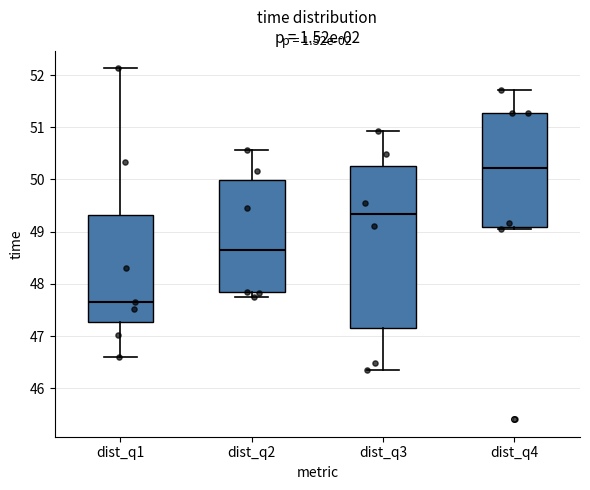

Reading left to right, read every box against the y-axis: the position of its median line, the range the box covers, and the ends of its whiskers. The values are not printed on the chart, so give them approximately, as read against the axis.

dist_q1: median 47.7, box 47.3 to 49.3, whiskers 46.6 to 52.1
dist_q2: median 48.7, box 47.8 to 50.0, whiskers 47.7 to 50.6
dist_q3: median 49.3, box 47.1 to 50.3, whiskers 46.4 to 50.9
dist_q4: median 50.2, box 49.1 to 51.3, whiskers 49.1 to 51.7